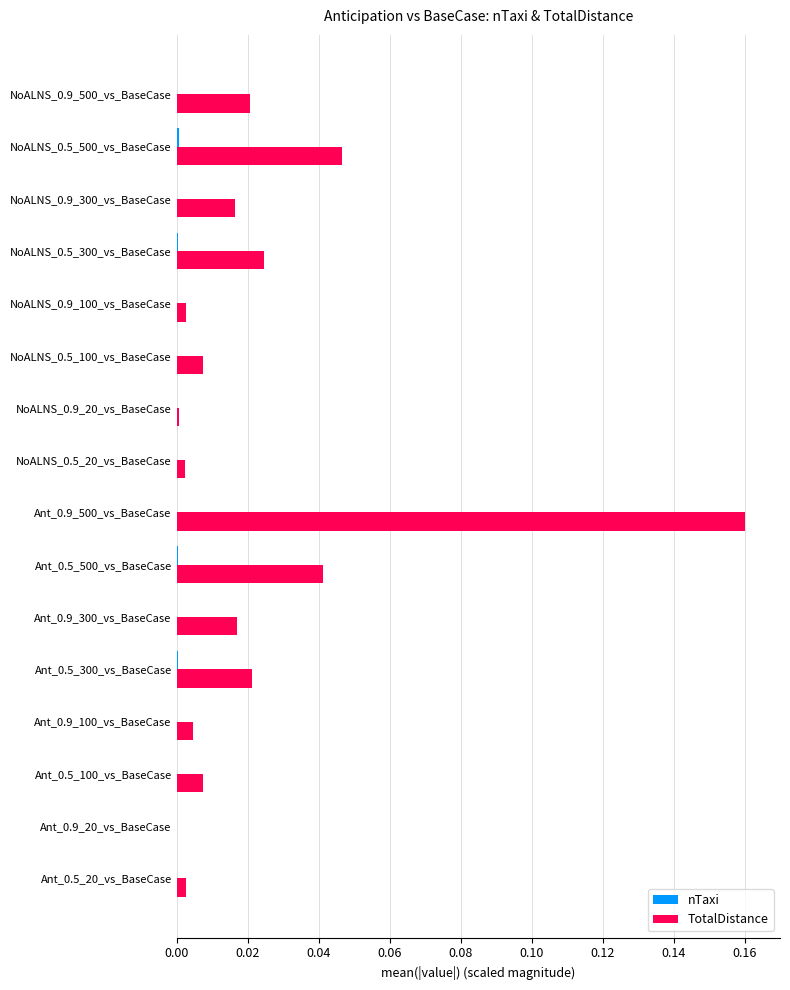

At which category is the sum across all series the highest?

Ant_0.9_500_vs_BaseCase